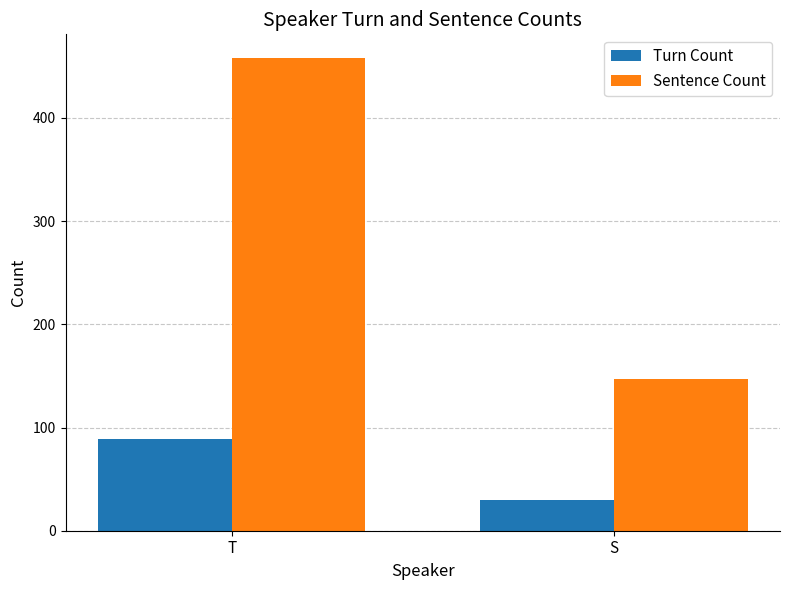

Which series has the largest range (max minus min)?

Sentence Count